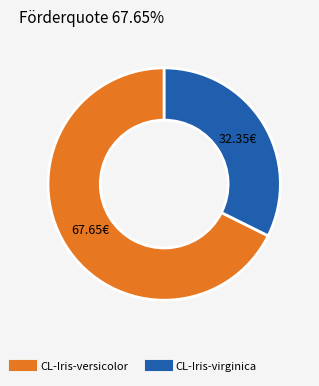

Which has a higher value, CL-Iris-versicolor or CL-Iris-virginica?

CL-Iris-versicolor